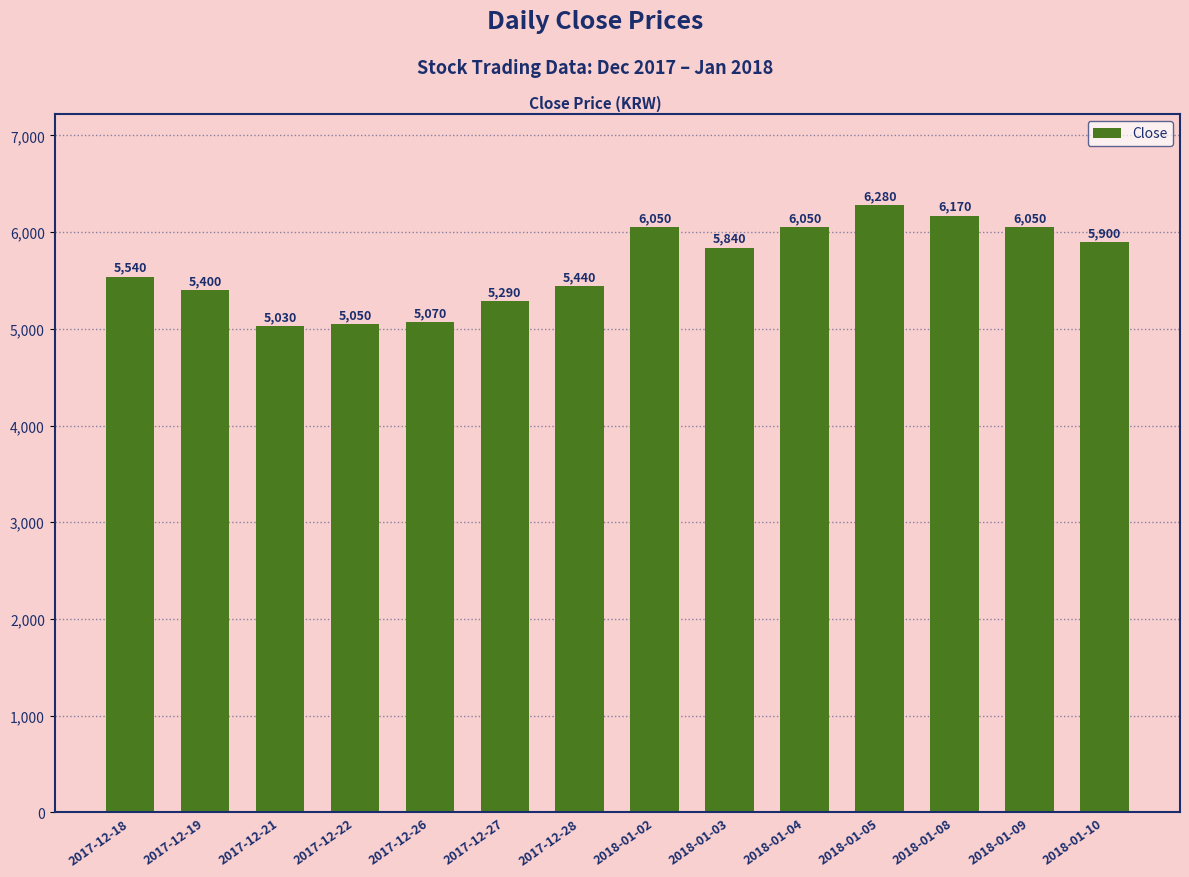

What is the label of the 12th bar from the right?

2017-12-21